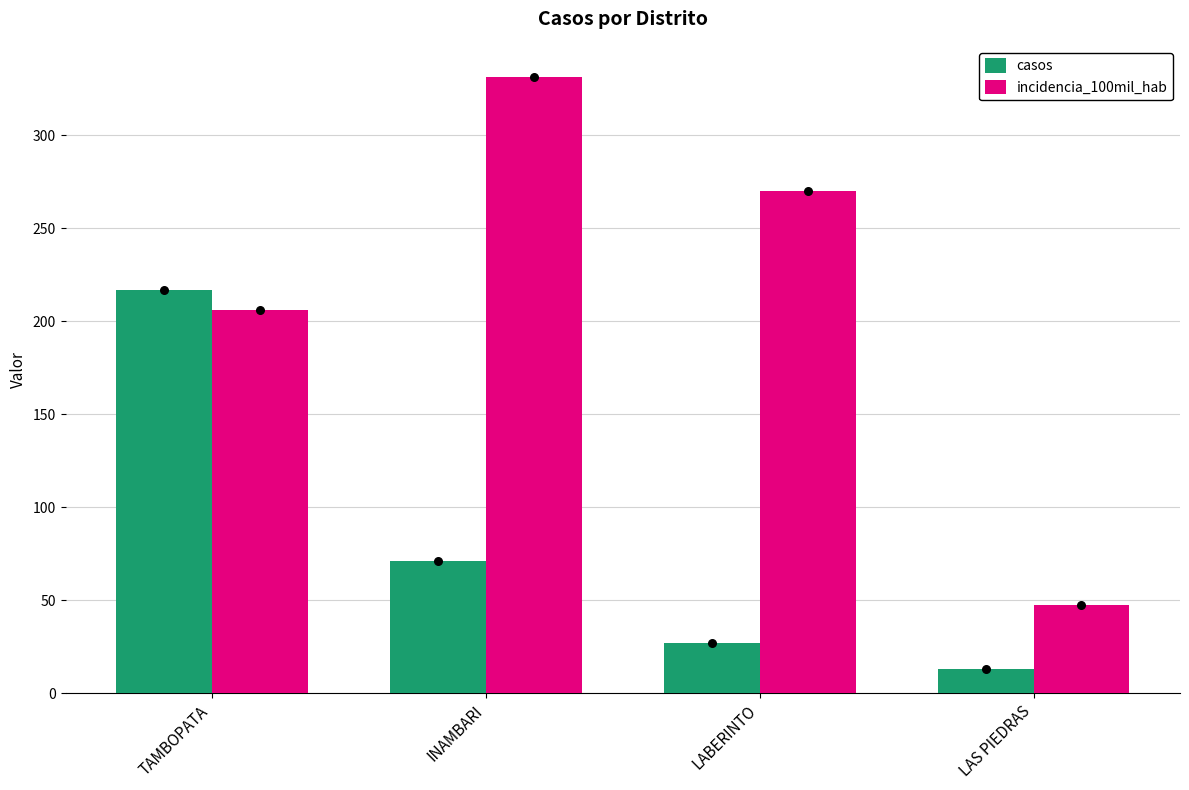

Which series reaches the maximum Y coordinate?

incidencia_100mil_hab